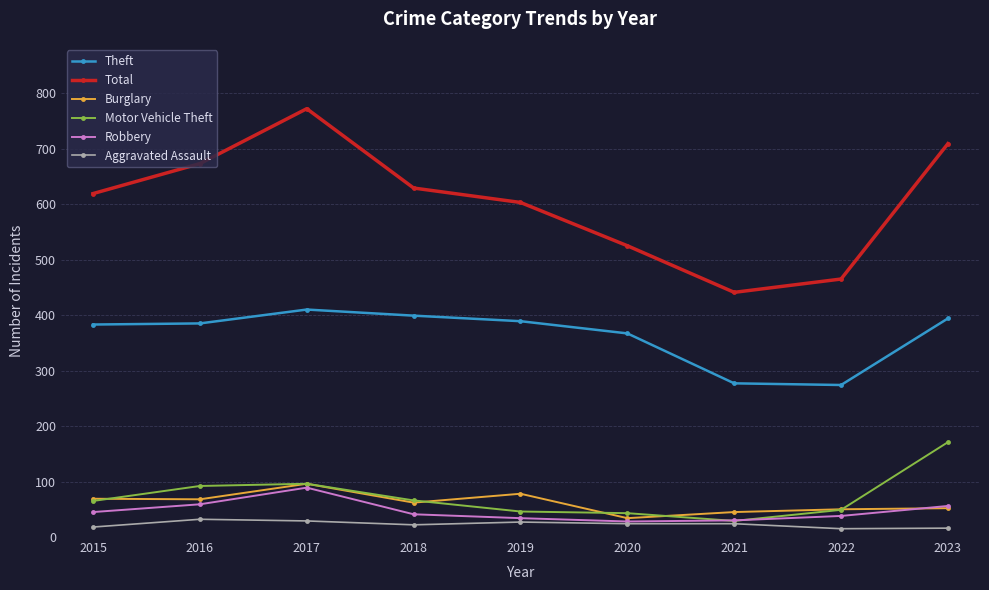

Which series changed the most between 2015 and 2023?

Motor Vehicle Theft